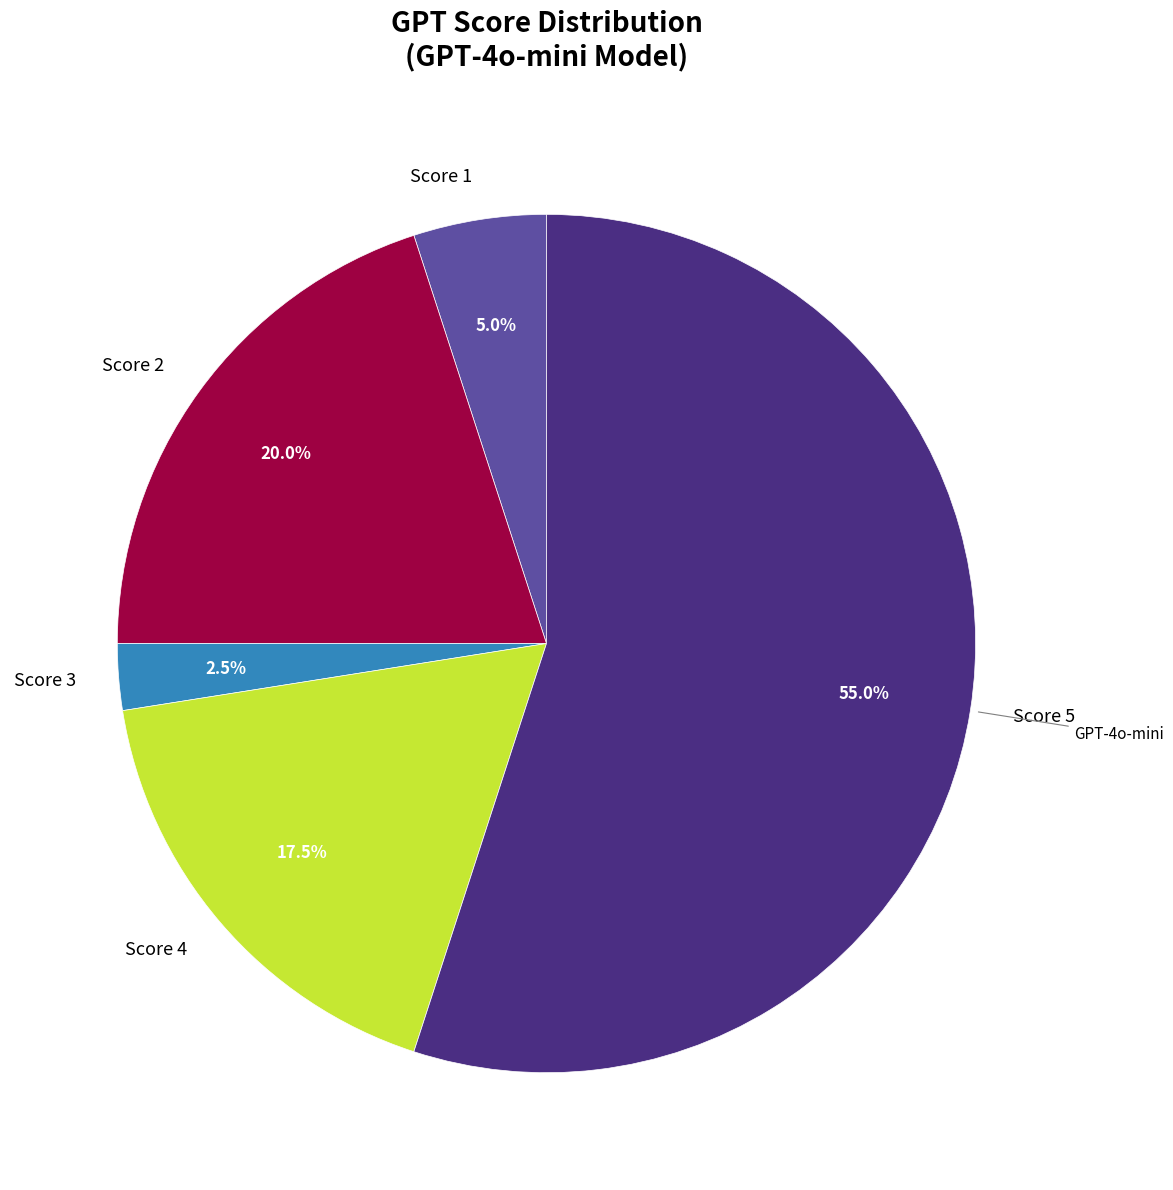

Is there any slice that represents more than half of the pie?

Yes